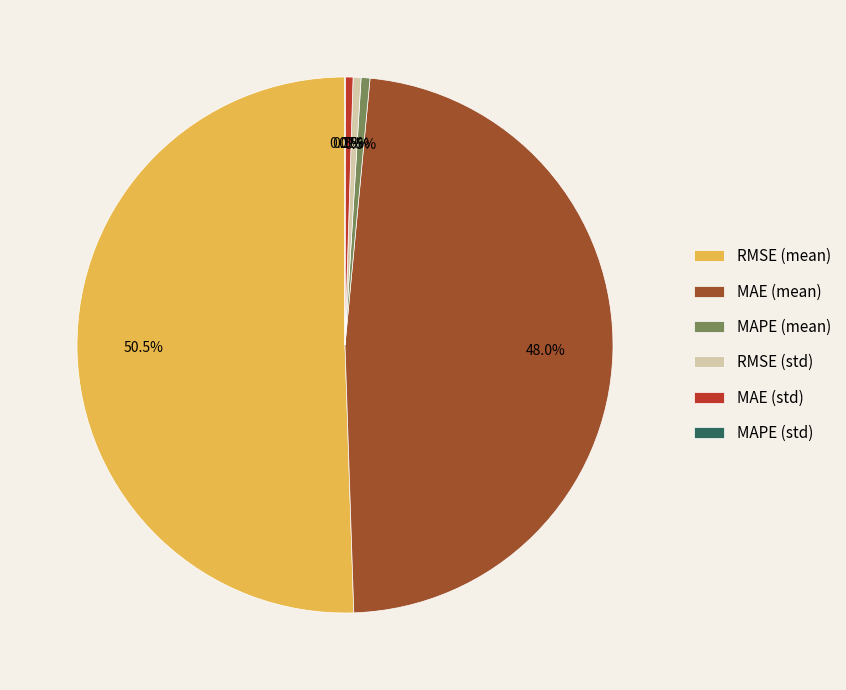

What is the largest slice in the pie chart?

RMSE (mean)